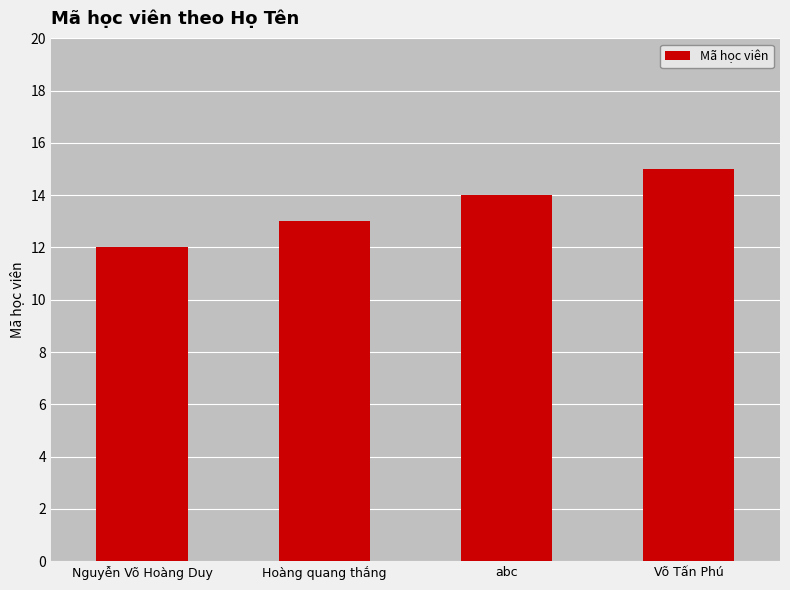

List the labels in order of value, largest first.

Võ Tấn Phú, abc, Hoàng quang thắng, Nguyễn Võ Hoàng Duy